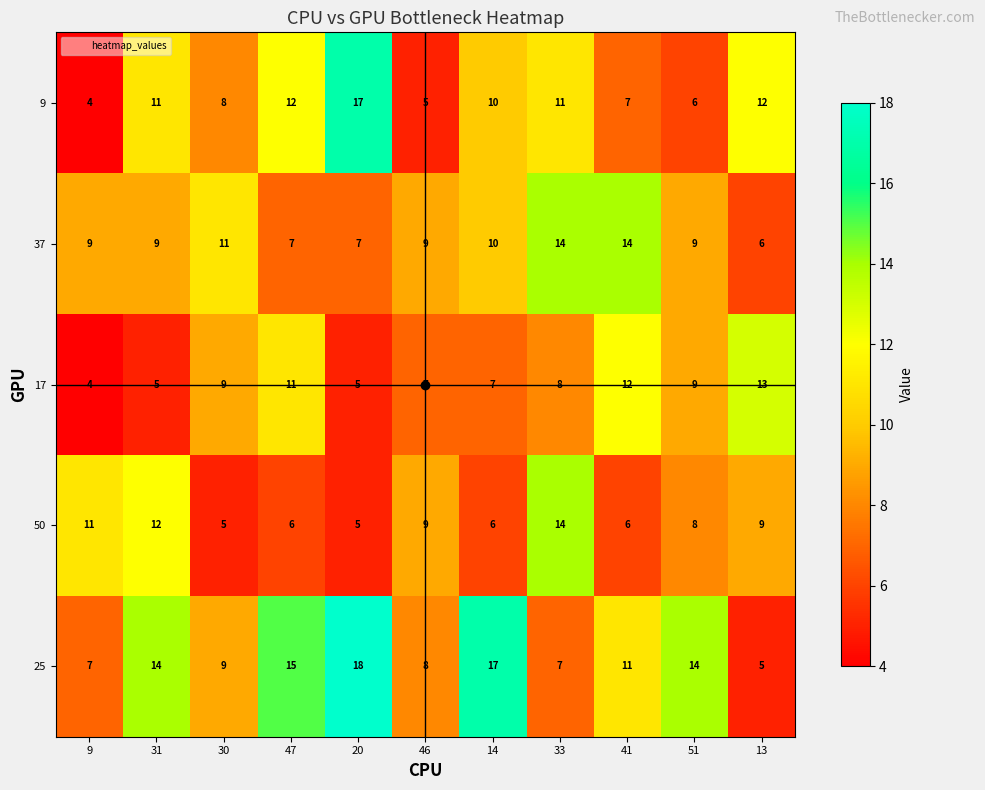

What is the average value of the 50 series?

8